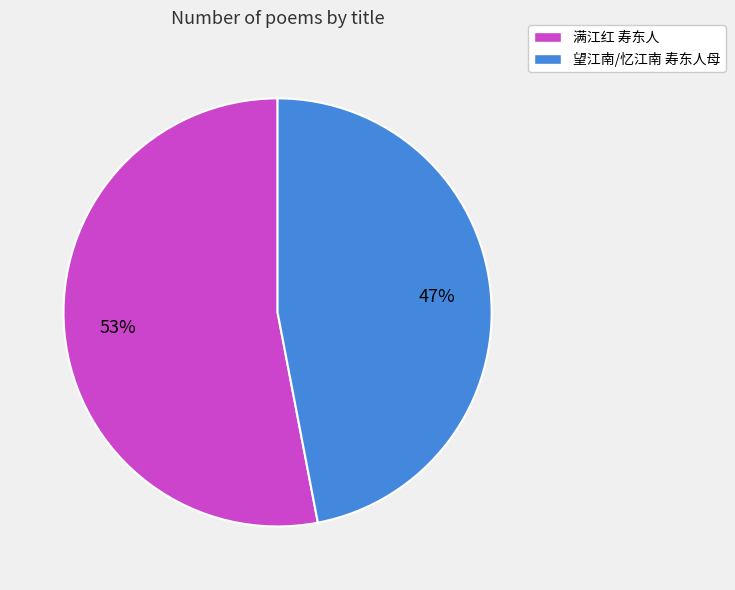

Do 满江红 寿东人 and 望江南/忆江南 寿东人母 together represent more than half of the pie?

Yes